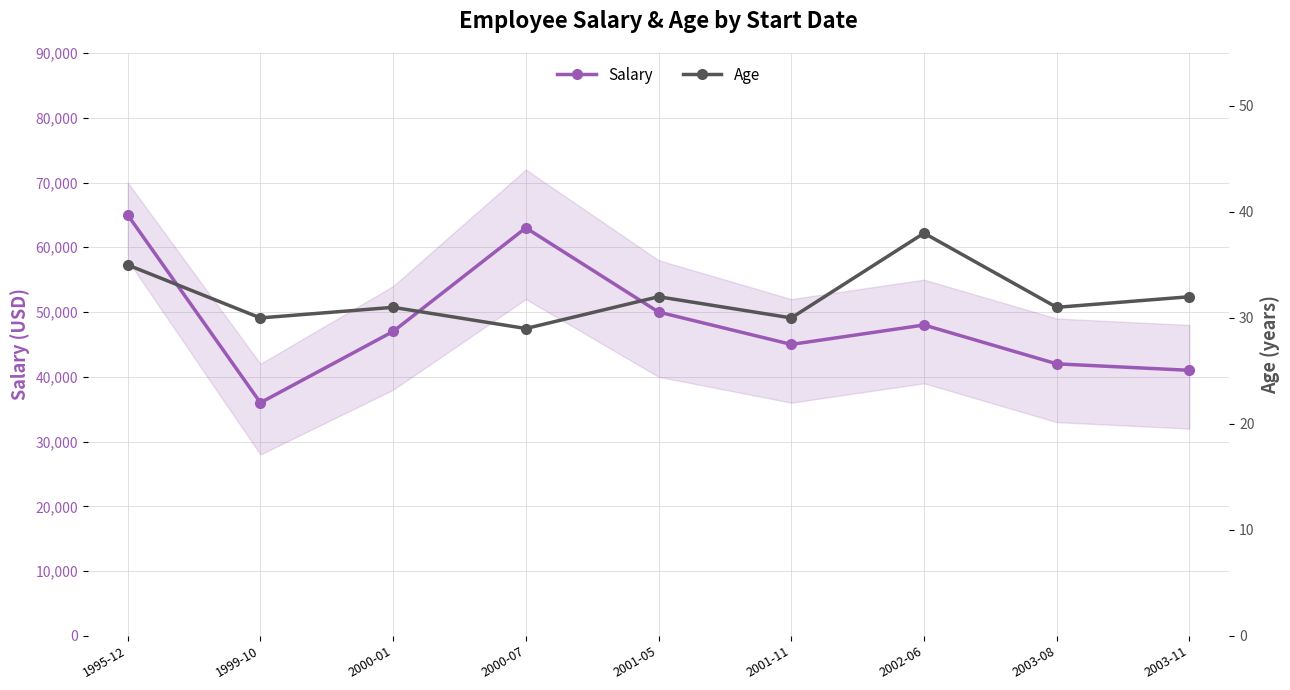

At which label does Salary first exceed 47000?

1995-12